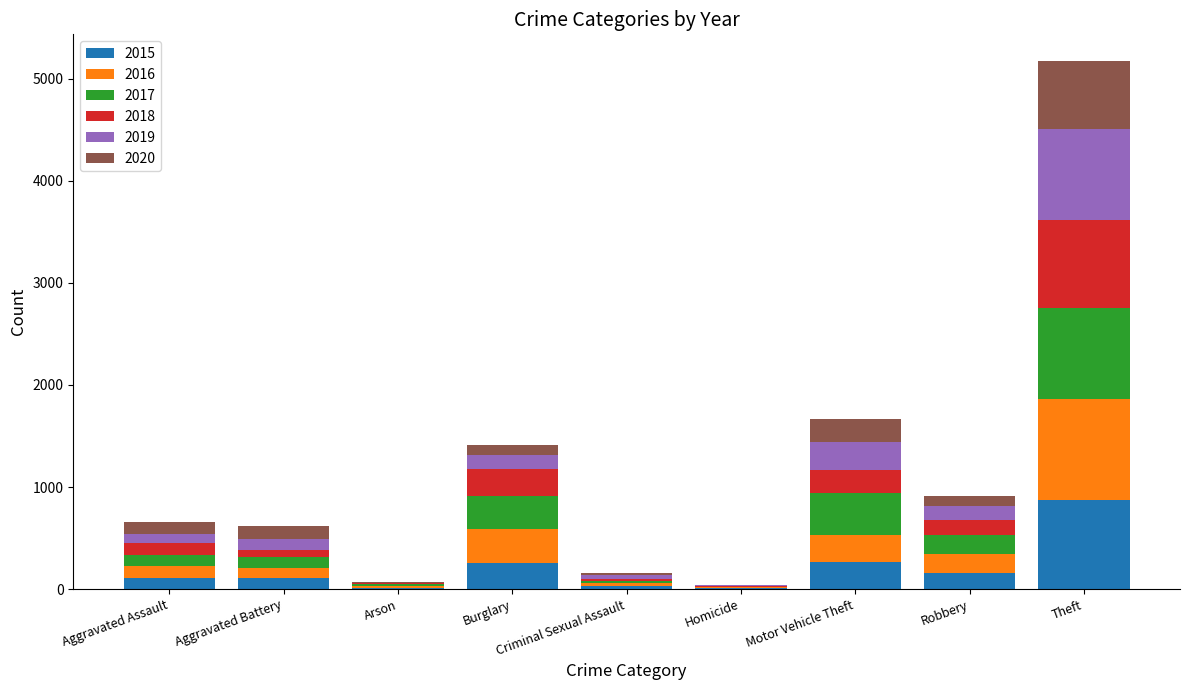

What is the sum of all 2015 values?

1811